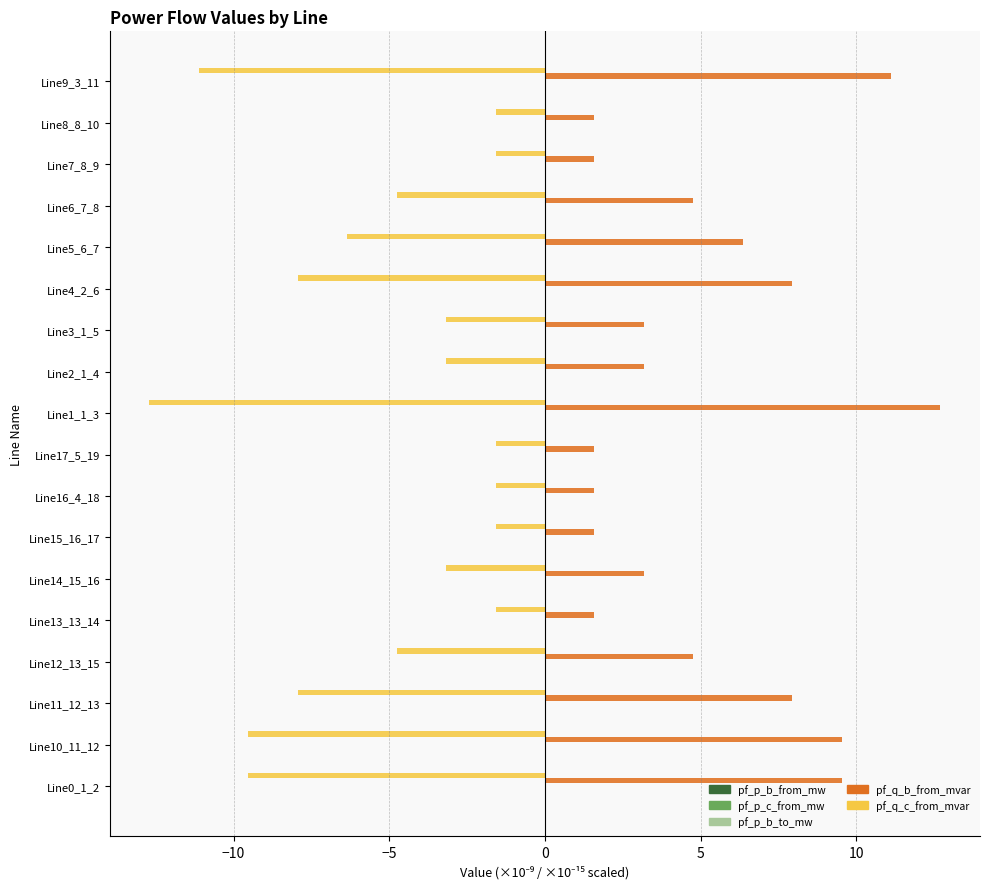

Is it true that pf_q_c_from_mvar equals -4.8 at Line12_13_15?

True